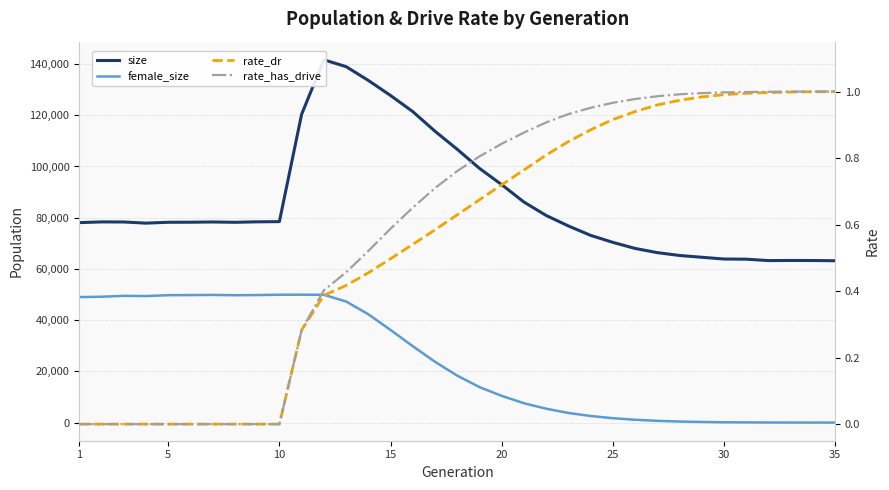

What is the difference between the second highest and minimum values in the female_size series?

49921.0